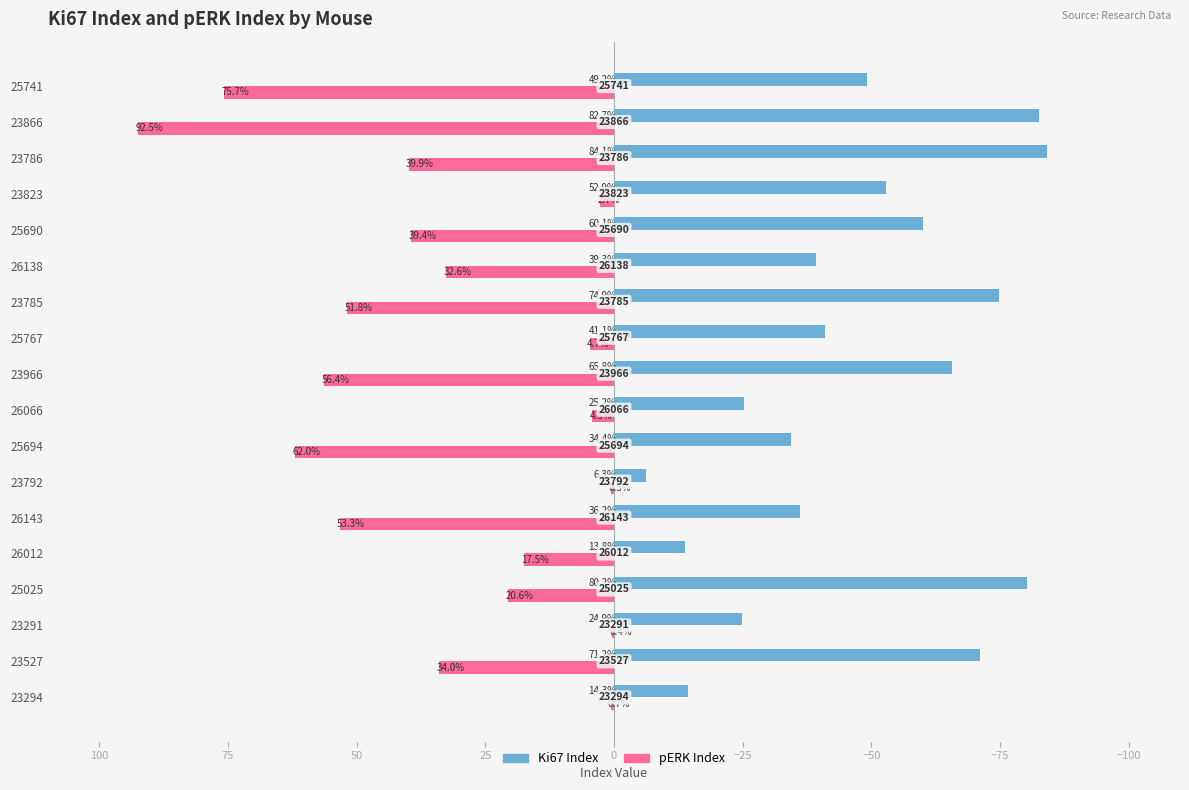

What are all the series names shown in the legend?

Ki67 Index, pERK Index